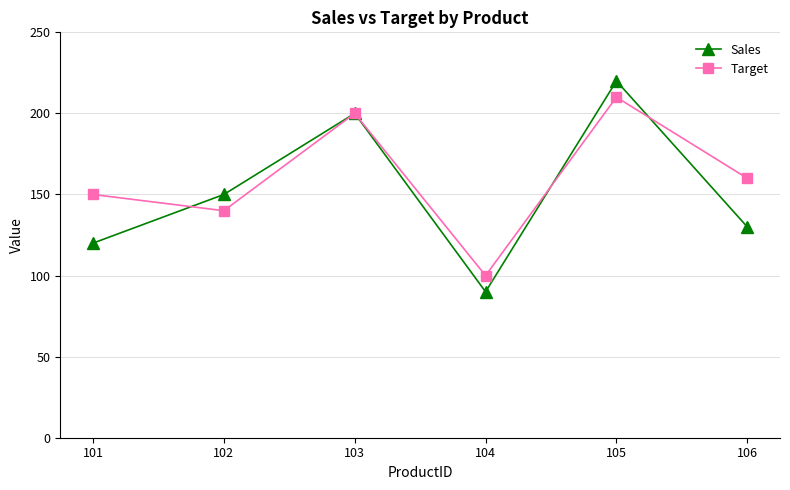

Is the value of Target at 101 greater than the value of Sales at 101?

Yes